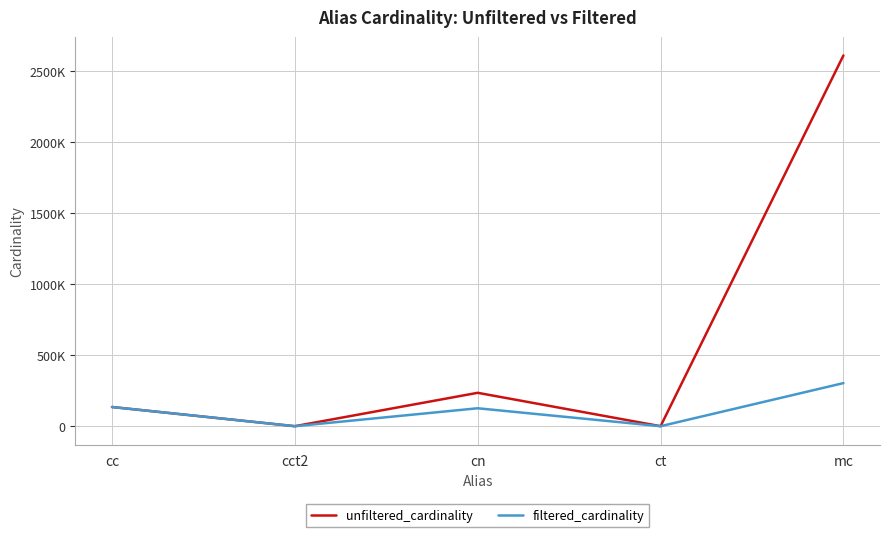

In filtered_cardinality, how many points are higher than both neighbors (excluding endpoints)?

1